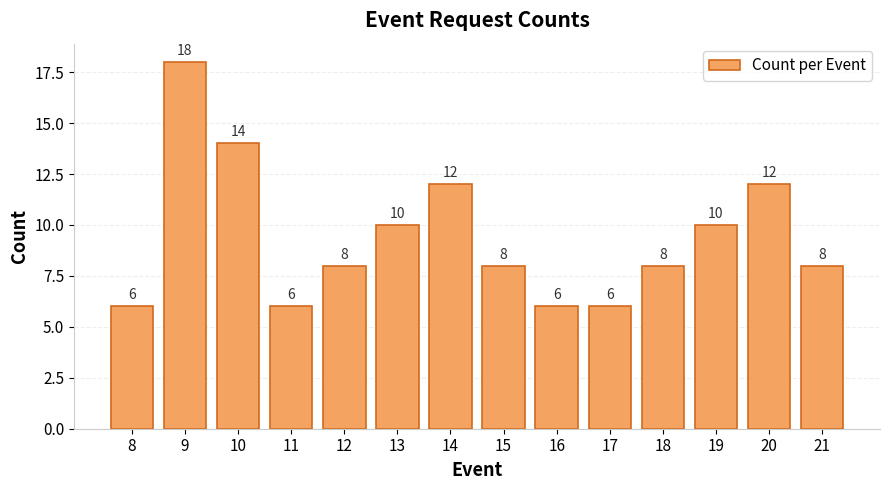

What is the average value?

9